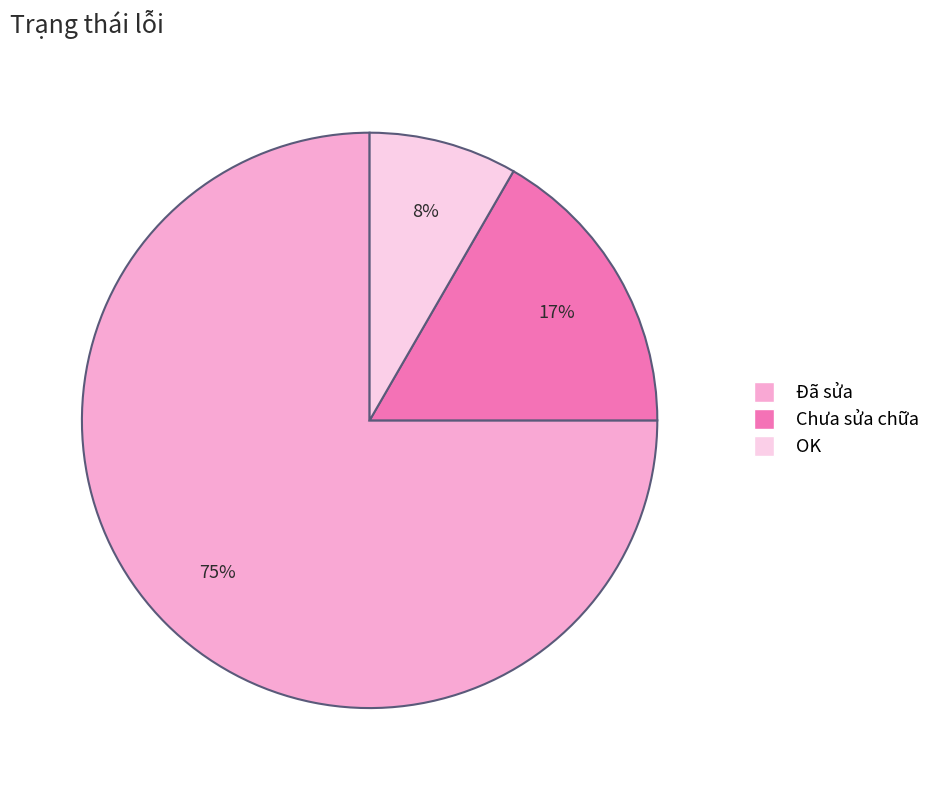

Does any single category account for the majority?

Yes